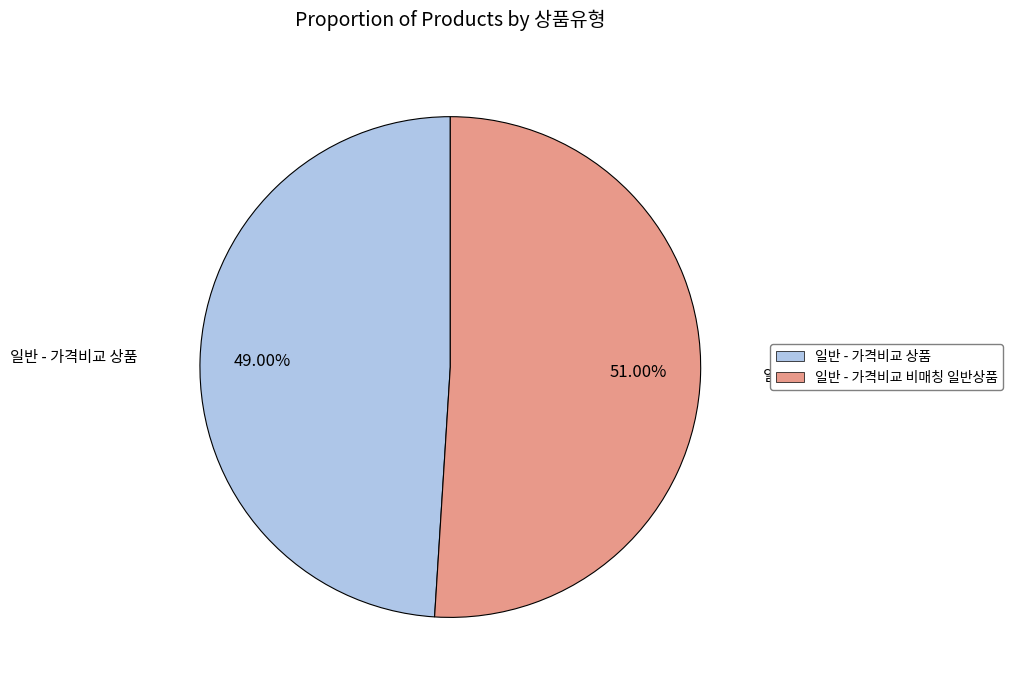

Which slice represents more than half of the pie?

일반 - 가격비교 비매칭 일반상품